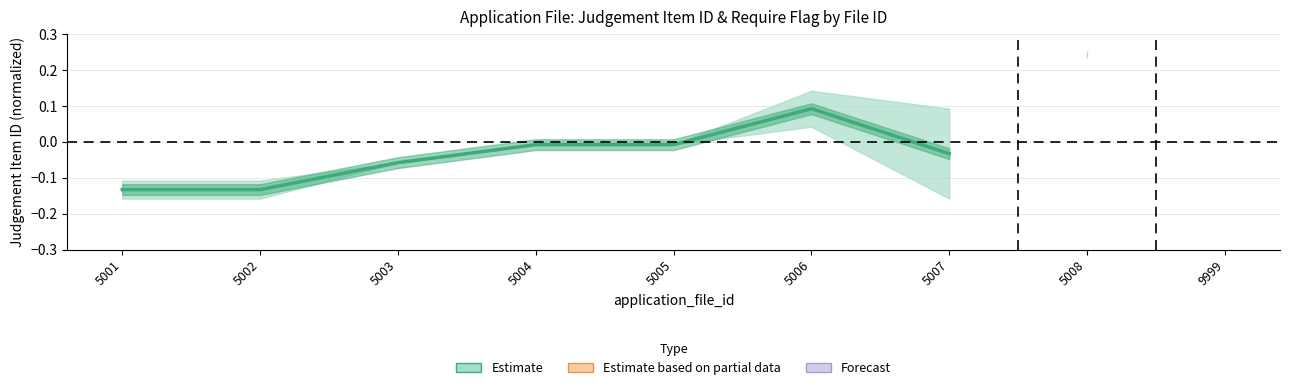

The chart shows a value of -0.0 at 5004. True or false?

False